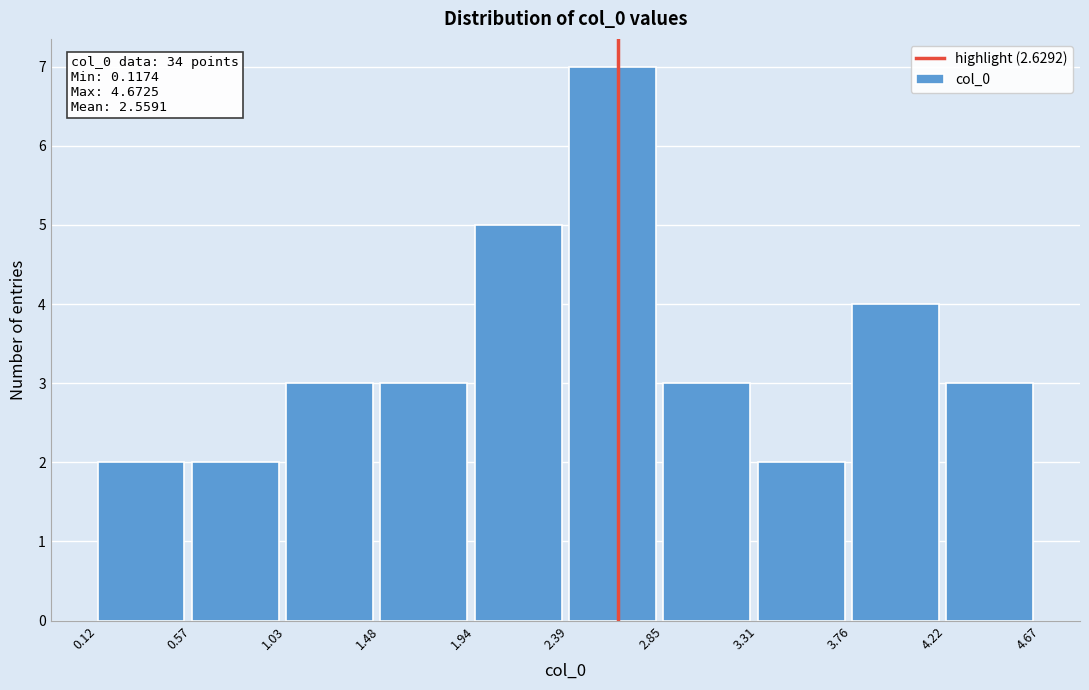

Which range on the x-axis has the tallest bar?

2.39 to 2.85